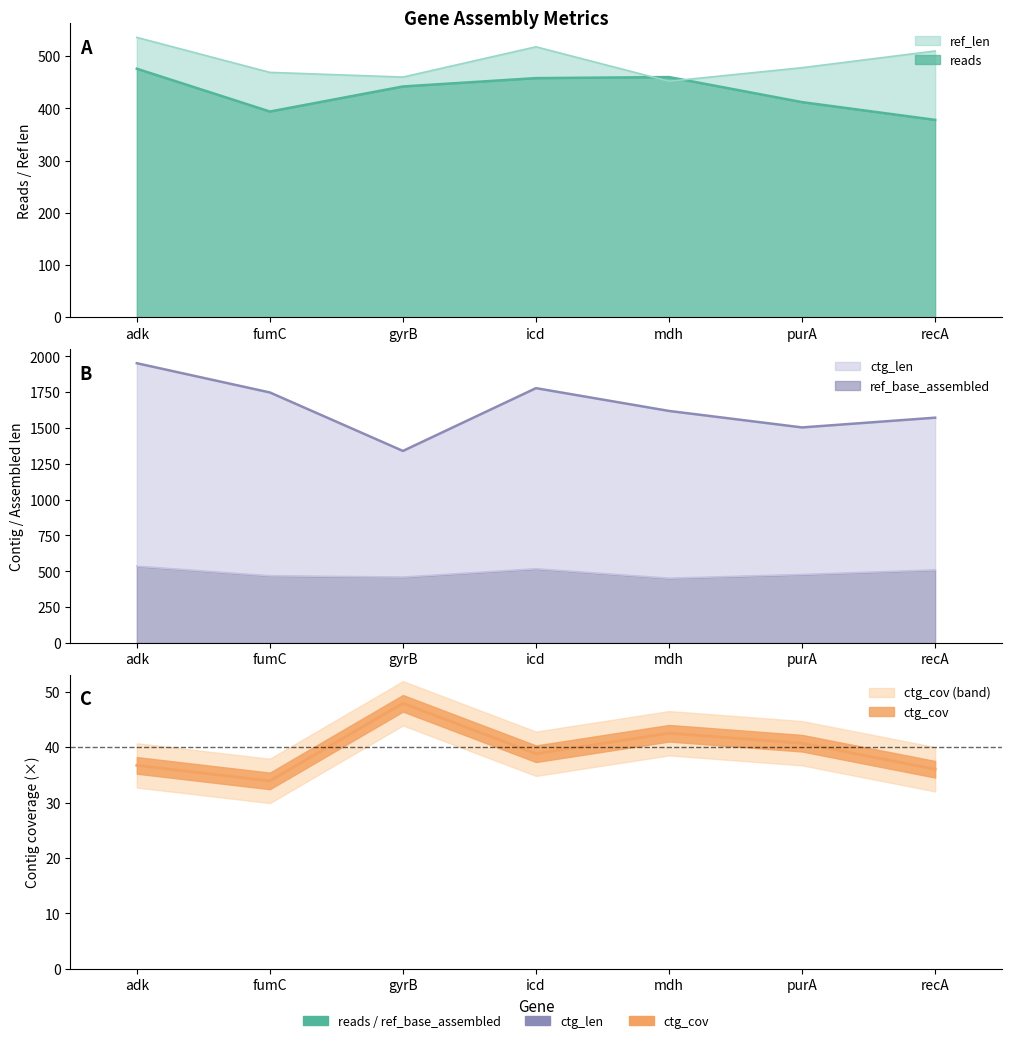

What value does the ref_len series have at icd?

518.0